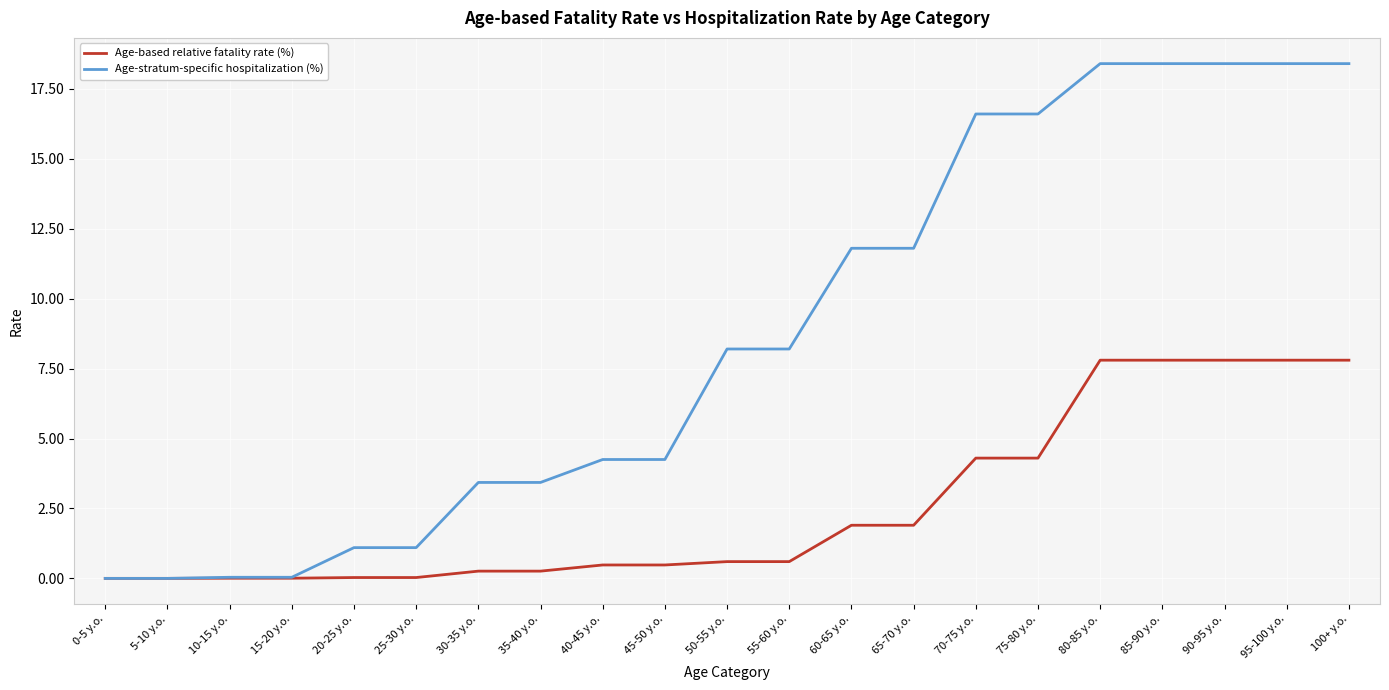

Rank the series by their maximum value, from lowest to highest.

Age-based relative fatality rate (%), Age-stratum-specific hospitalization (%)